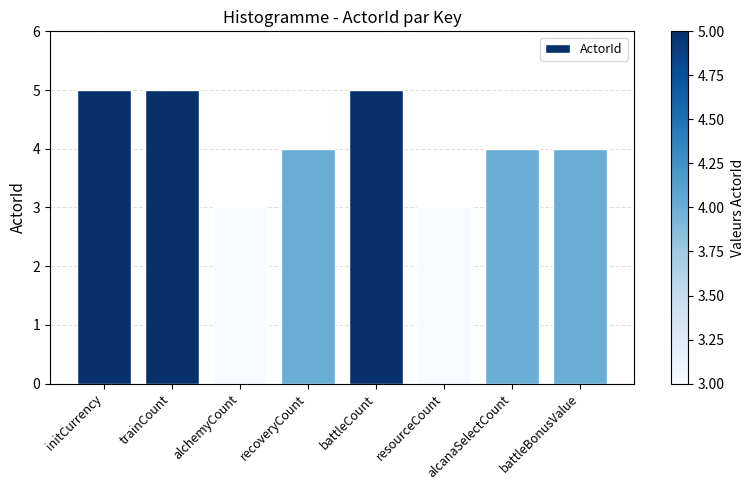

Reading left to right, list all the values displayed in this chart.

5	5	3	4	5	3	4	4